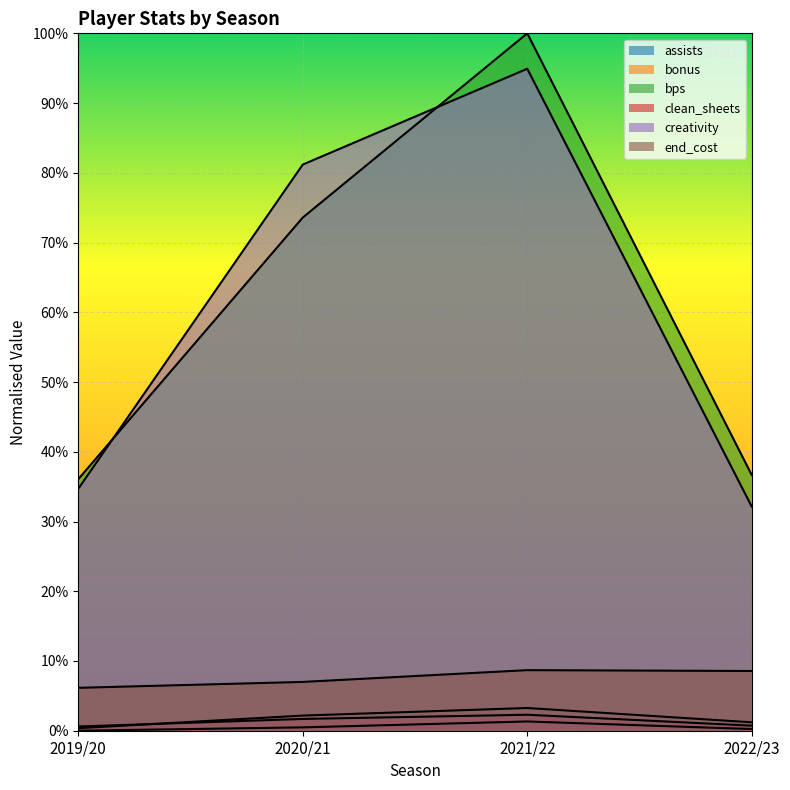

Which series changed the most between 2021/22 and 2022/23?

bps